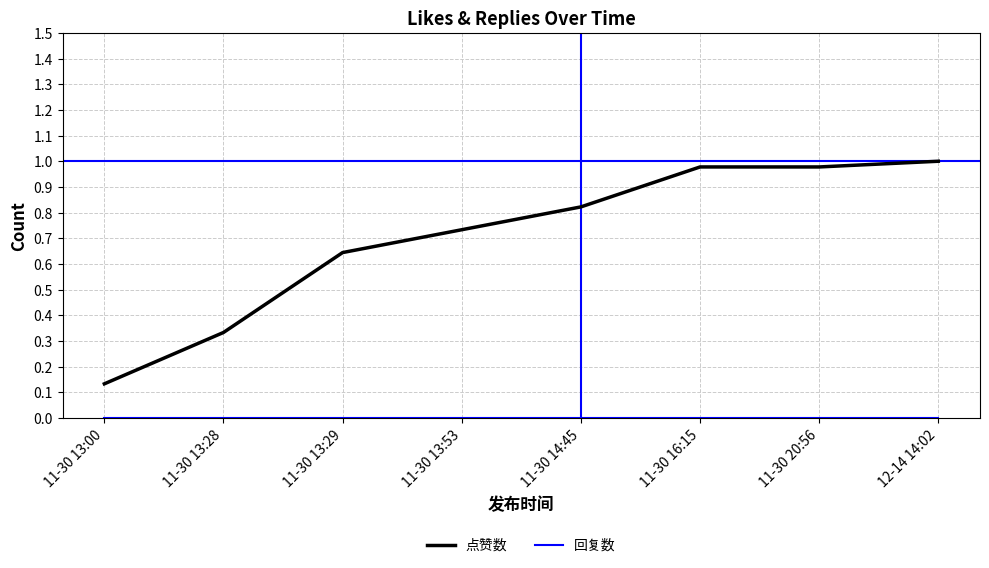

Which series has the largest range (max minus min)?

点赞数